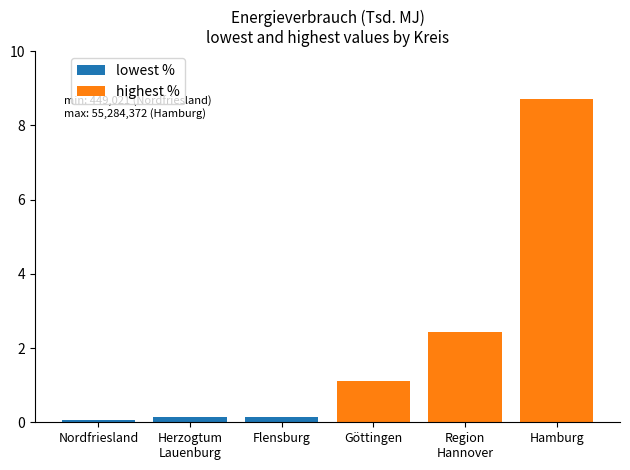

True or false: lowest % has a value of 0.0 at Nordfriesland.

False